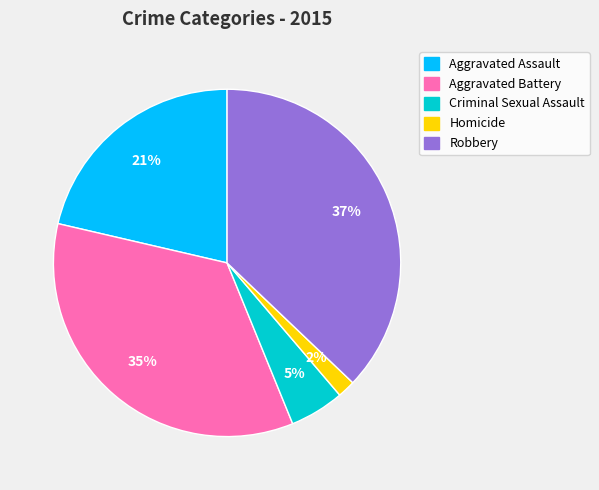

Which category has the smallest portion of the pie?

Homicide